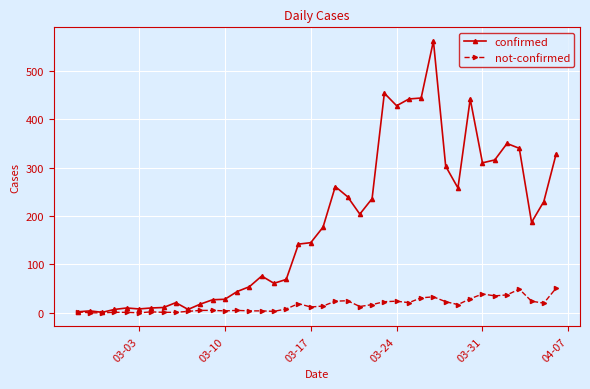

What is the average value of the confirmed series?

181